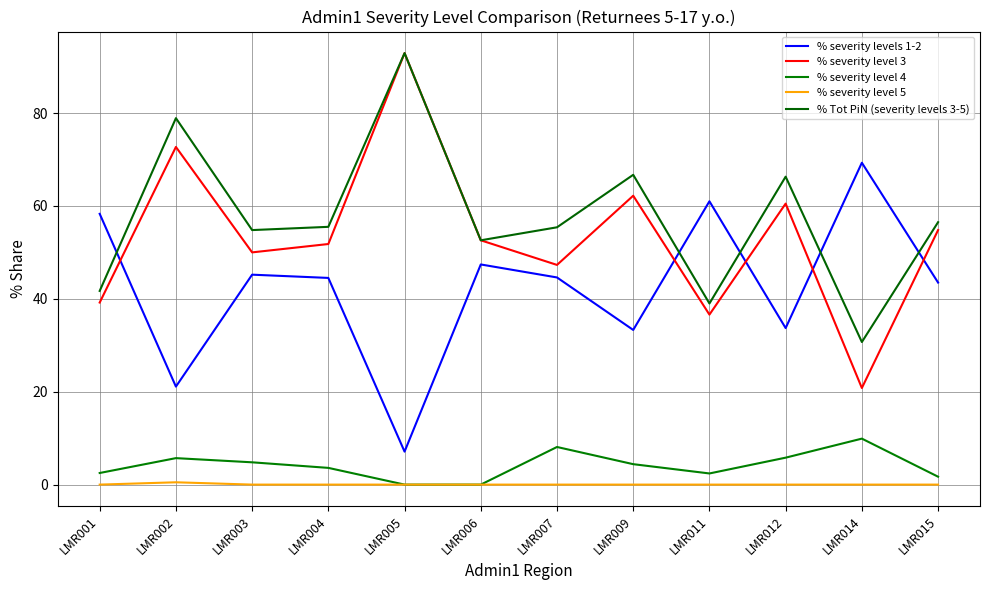

Where is % severity levels 1-2 nearest to the value 38?

LMR012